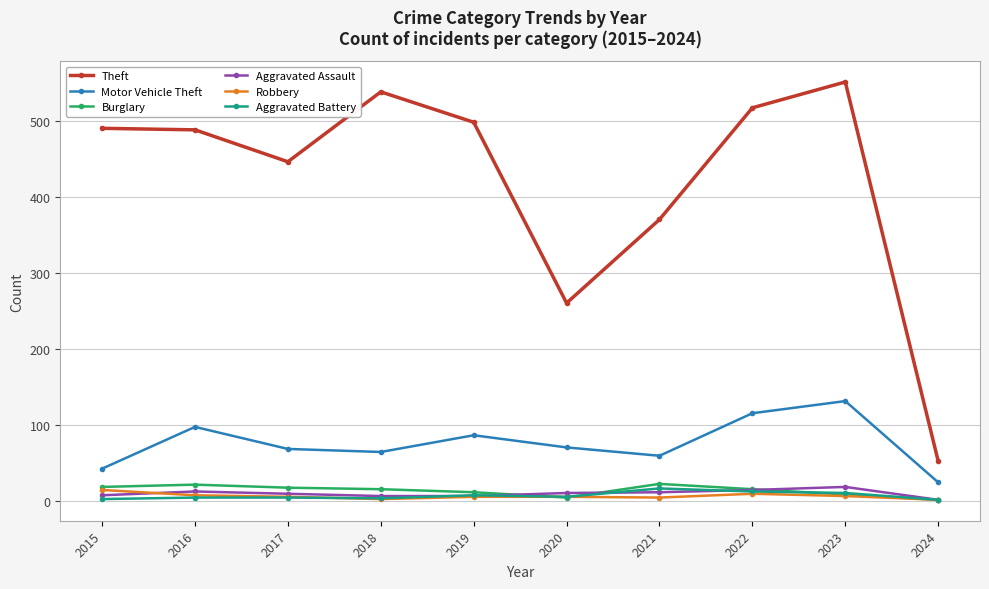

Which series has the largest total across all categories?

Theft